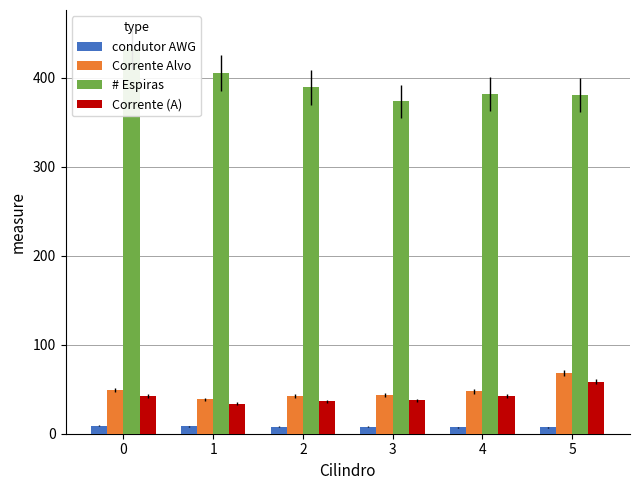

What value does the Corrente (A) series have at 4?

42.3